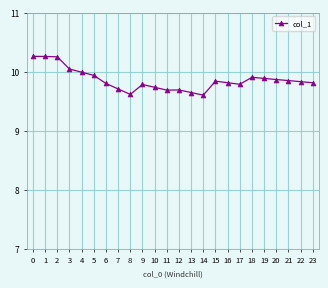

What is the sum of the values at 22 and 11?

19.5